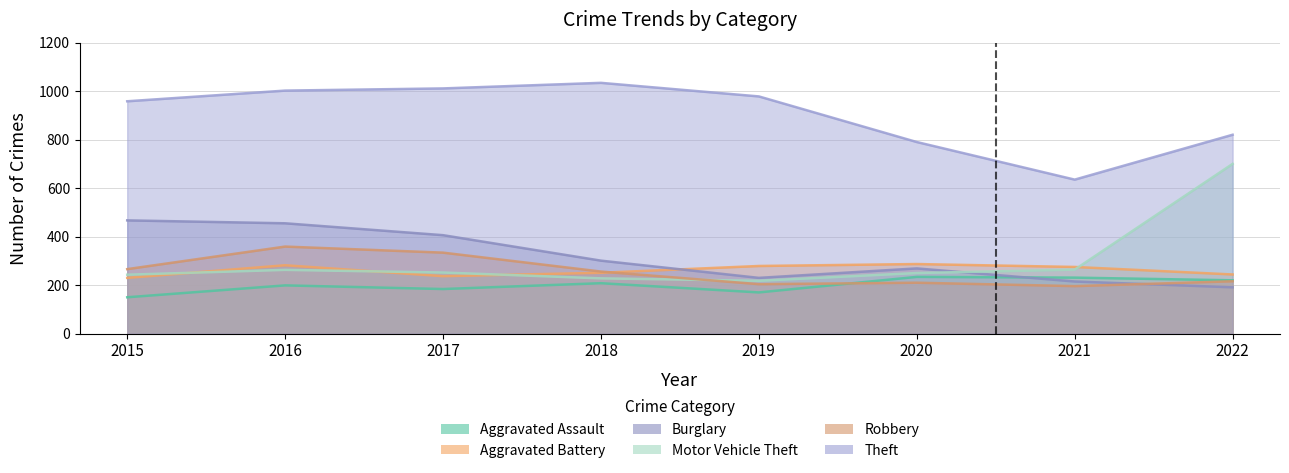

How many data points in Theft are less than 978?

4